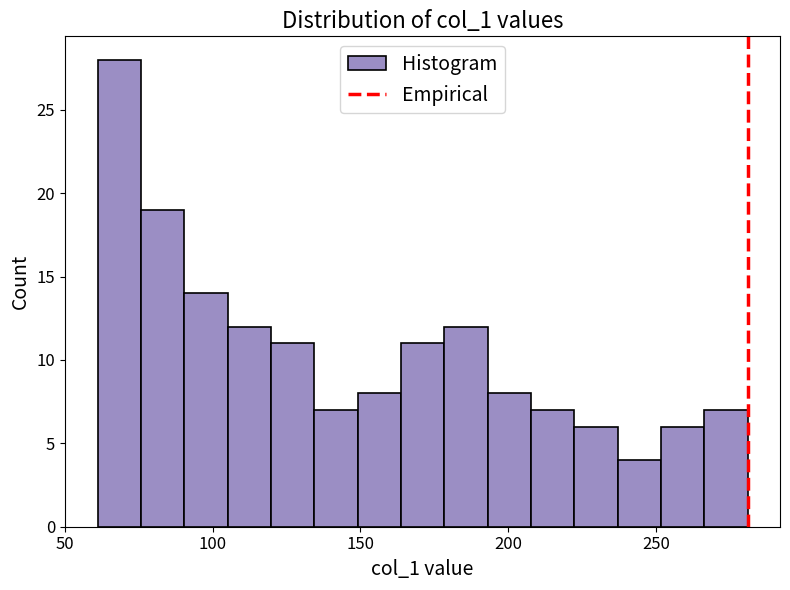

Read against the x-axis, roughly where is the centre of the tallest bar?

70